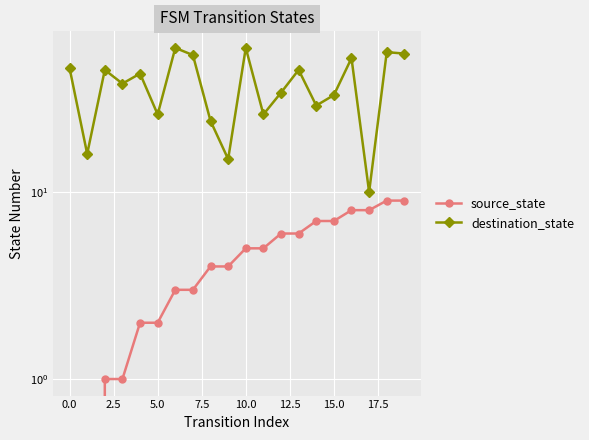

What value does the source_state series have at 13?

6